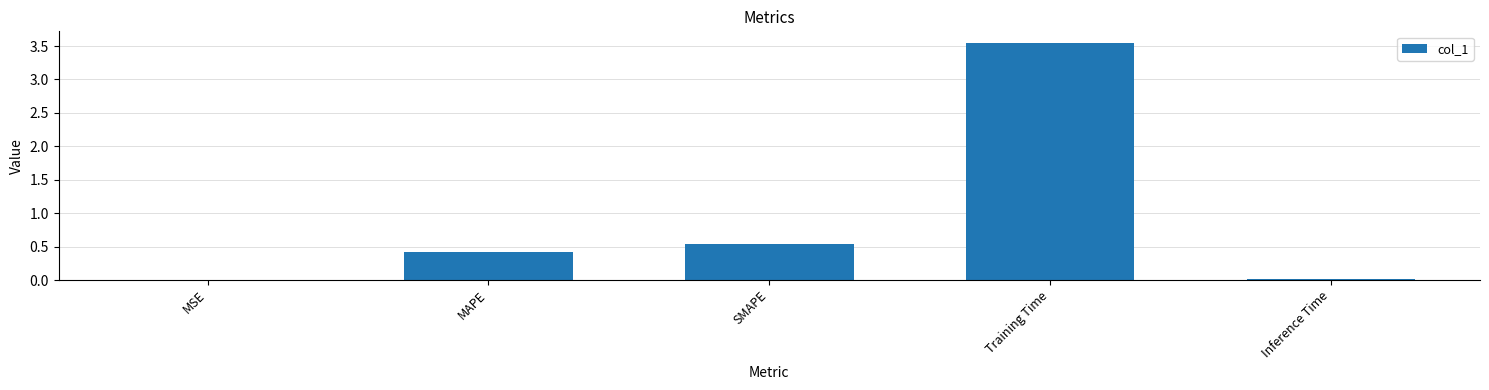

True or false: the data shows 0.5 at SMAPE.

True